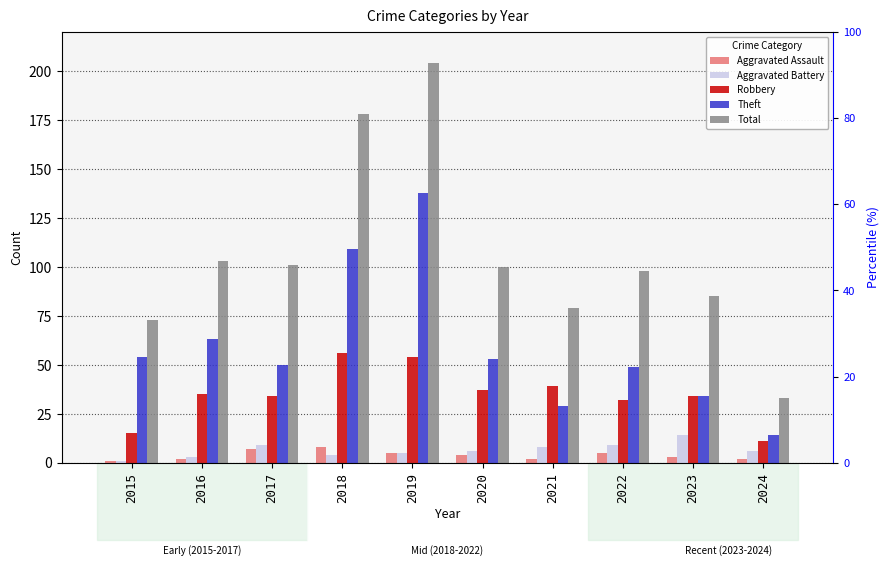

What is the total value across all series at 2018?

355